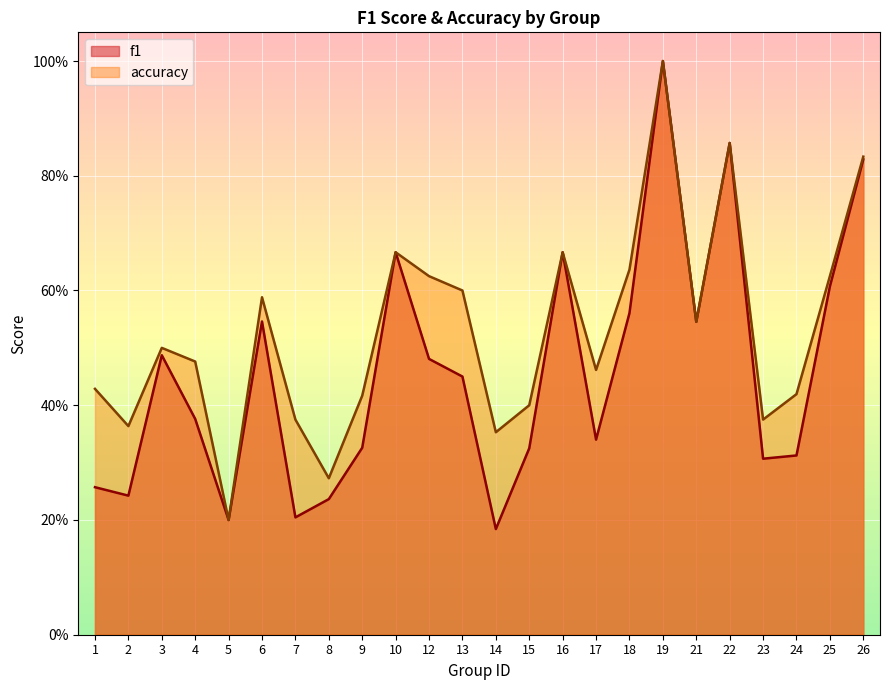

At which category is the sum across all series the highest?

19